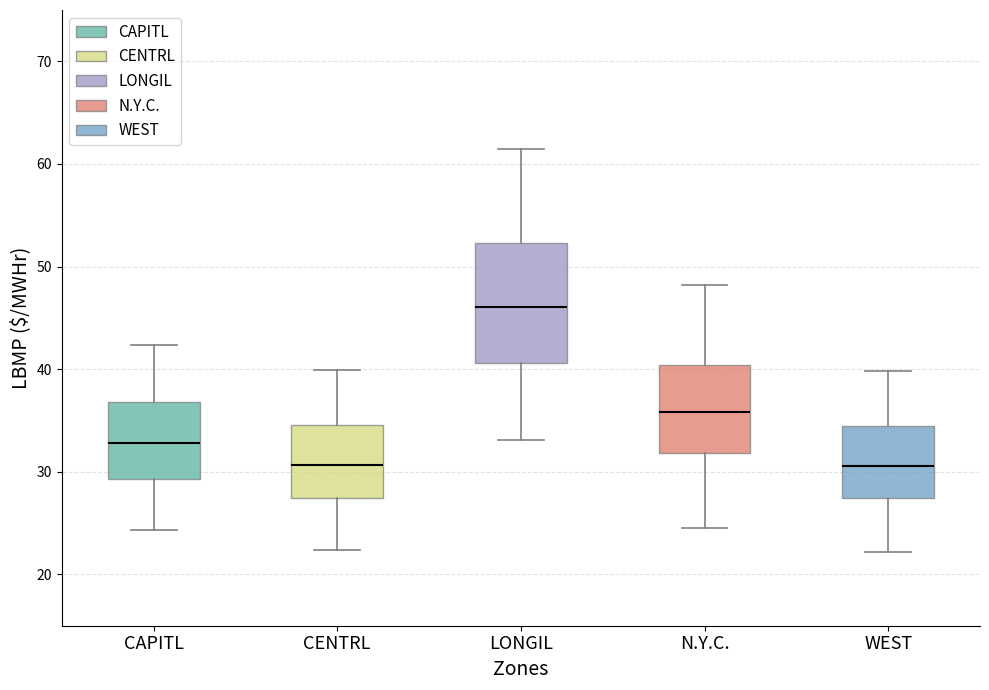

Reading left to right, read every box against the y-axis: the position of its median line, the range the box covers, and the ends of its whiskers. The values are not printed on the chart, so give them approximately, as read against the axis.

CAPITL: median 33, box 29 to 37, whiskers 24 to 42
CENTRL: median 31, box 27 to 35, whiskers 22 to 40
LONGIL: median 46, box 41 to 52, whiskers 33 to 61
N.Y.C.: median 36, box 32 to 40, whiskers 25 to 48
WEST: median 31, box 27 to 34, whiskers 22 to 40